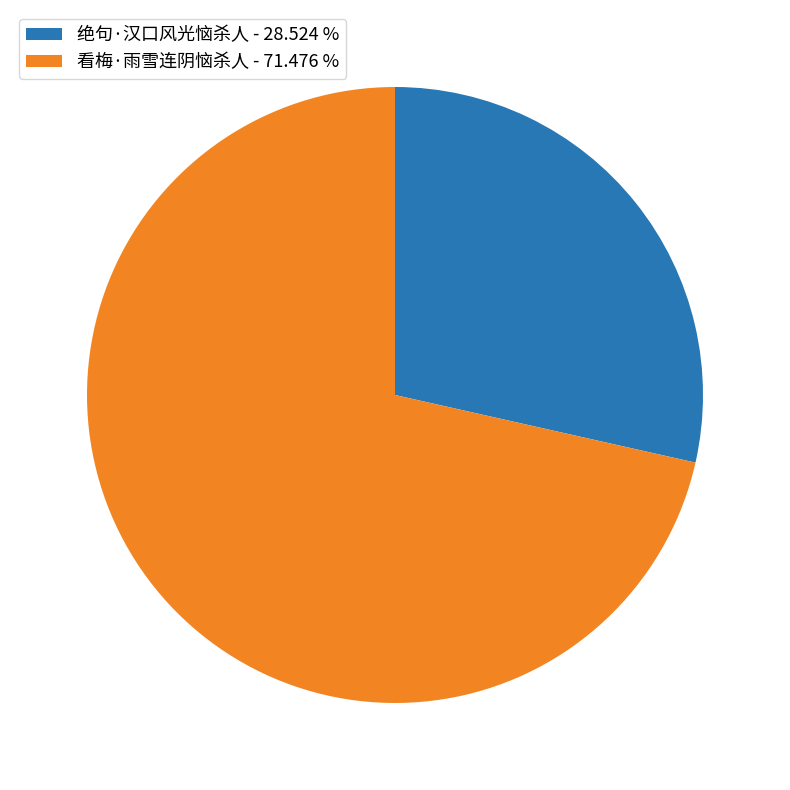

Do 绝句·汉口风光恼杀人 - 28.524 % and 看梅·雨雪连阴恼杀人 - 71.476 % together represent more than half of the pie?

Yes